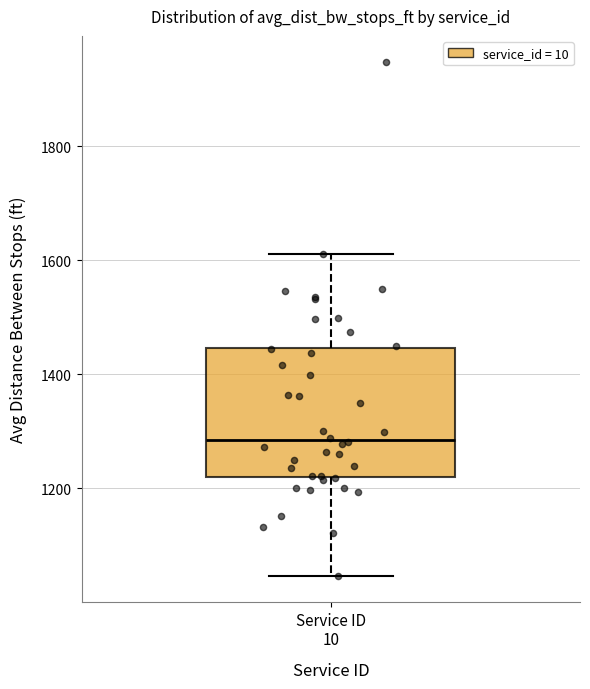

Where is the upper edge of the box for Service ID 10 on the y-axis? The values are not printed on the chart, so give them approximately, as read against the axis.

1440